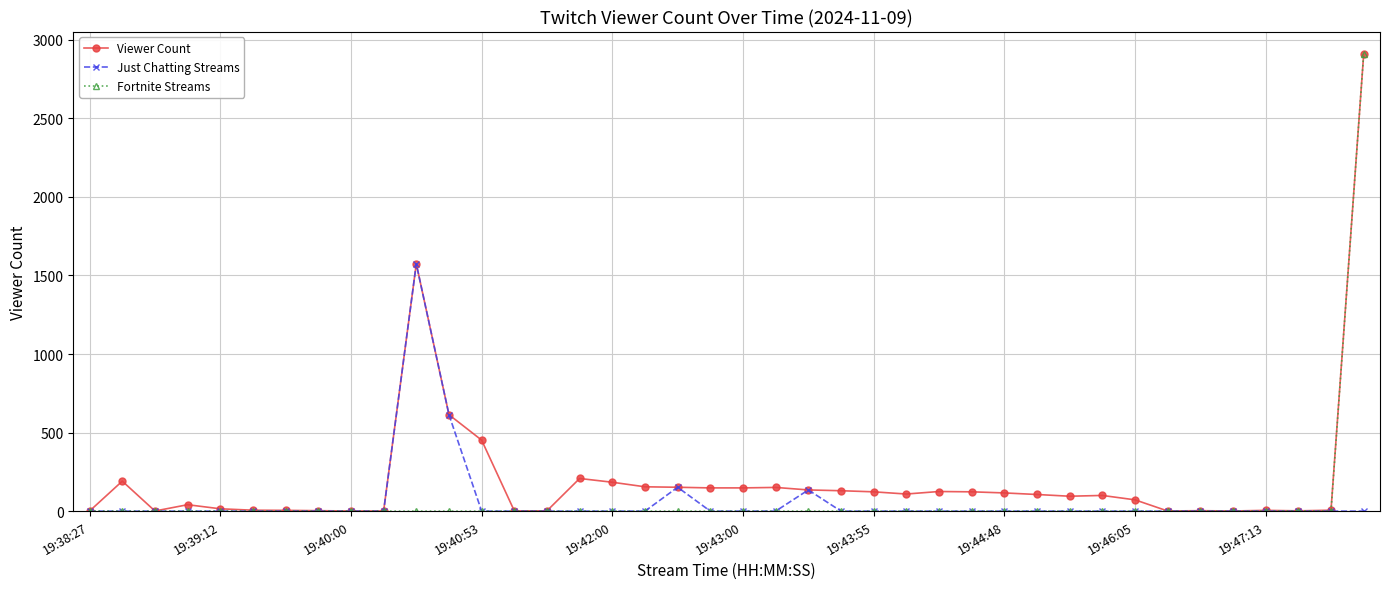

Which series has the largest range (max minus min)?

Fortnite Streams